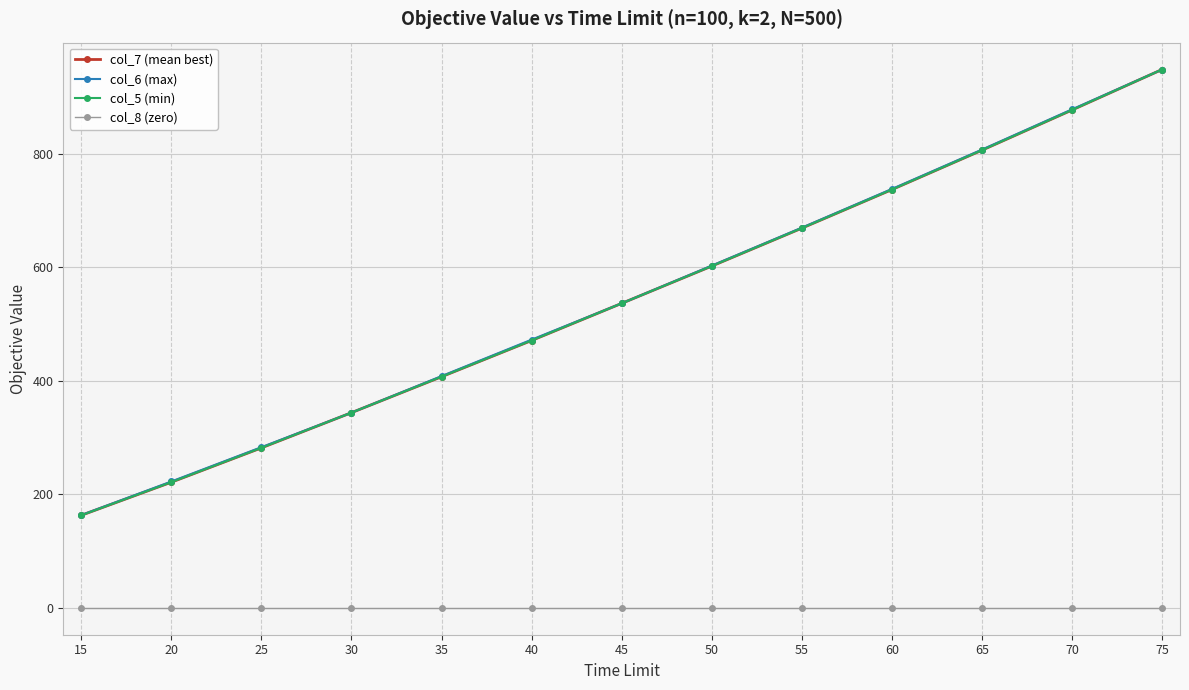

What is the value of the col_7 (mean best) point at the 4th from the left?

343.7